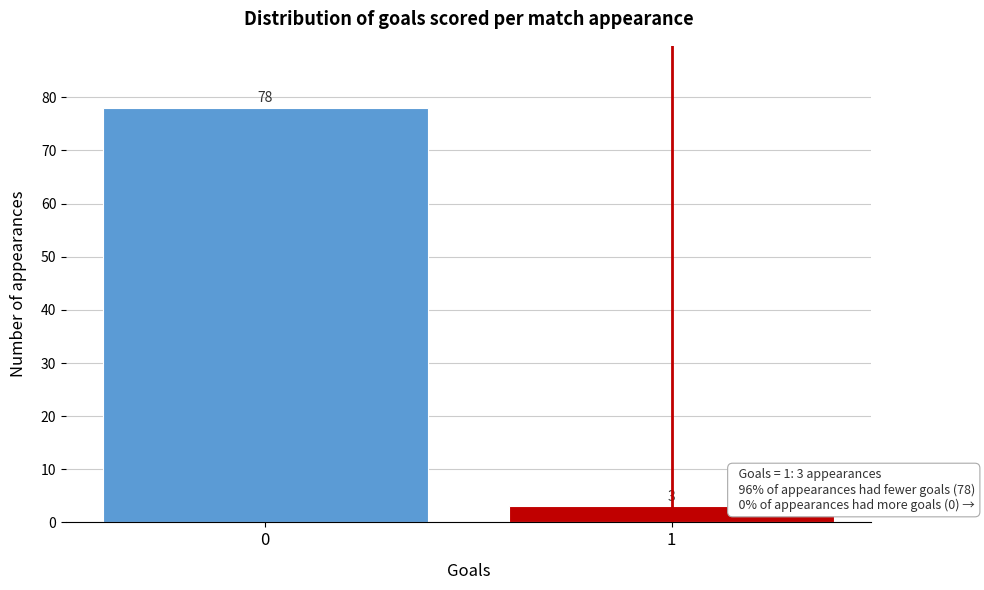

Reading right to left, transcribe all the data shown in this chart.

3	78